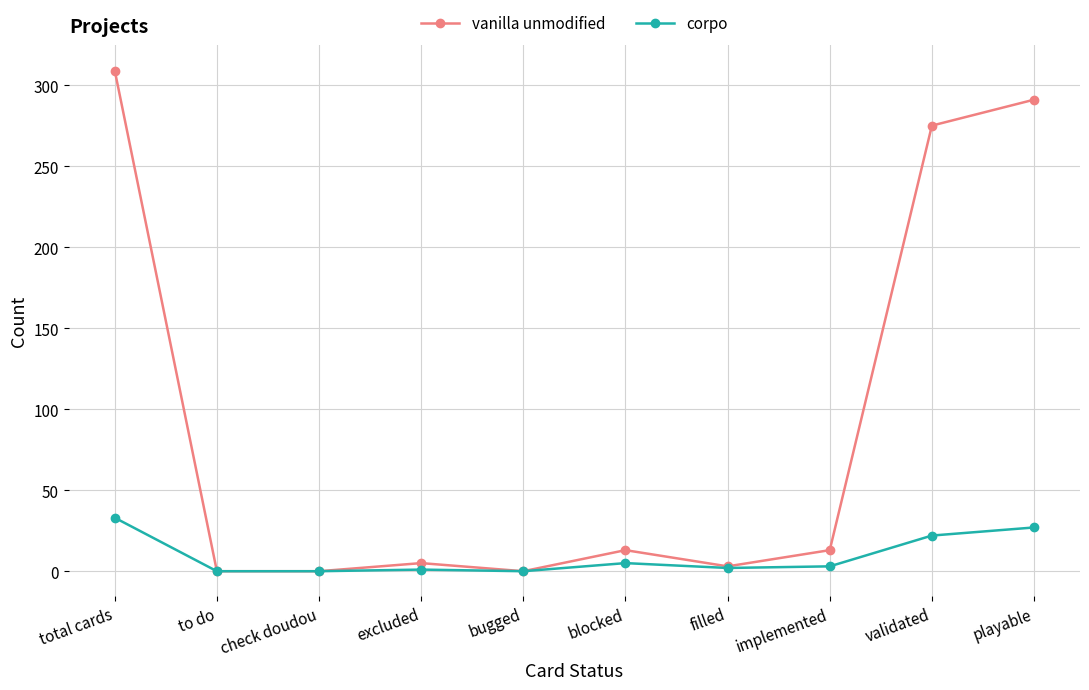

What are all the series names shown in the legend?

vanilla unmodified, corpo